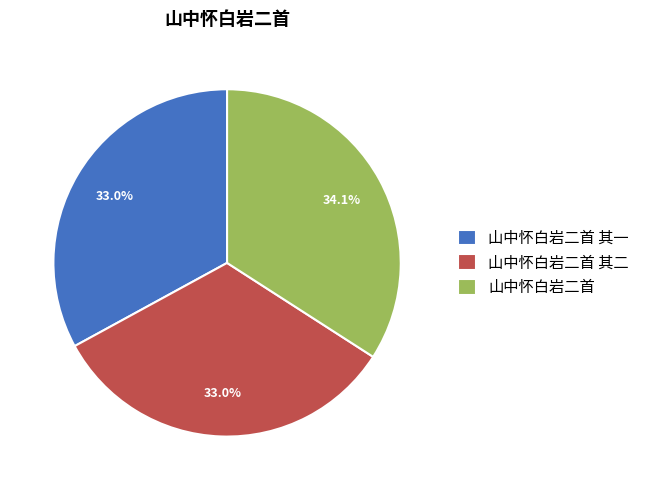

True or false: 山中怀白岩二首 其一 accounts for 33% of the total.

True